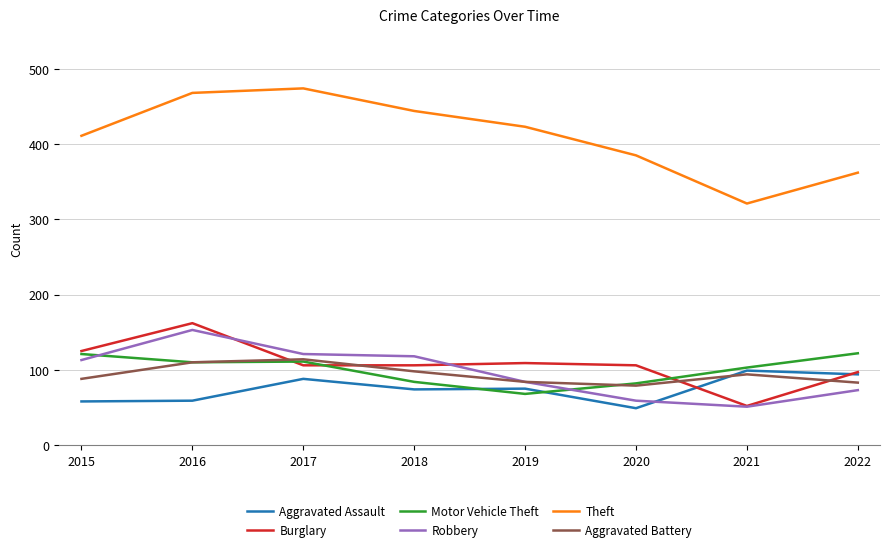

What is the maximum value shown in the chart?

474